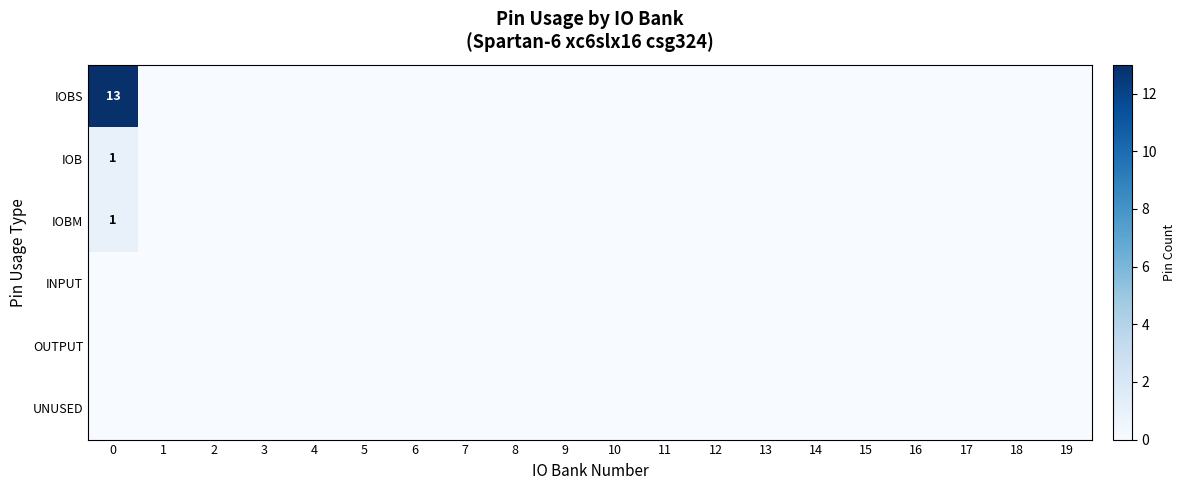

Which series has the widest spread of values?

IOBS